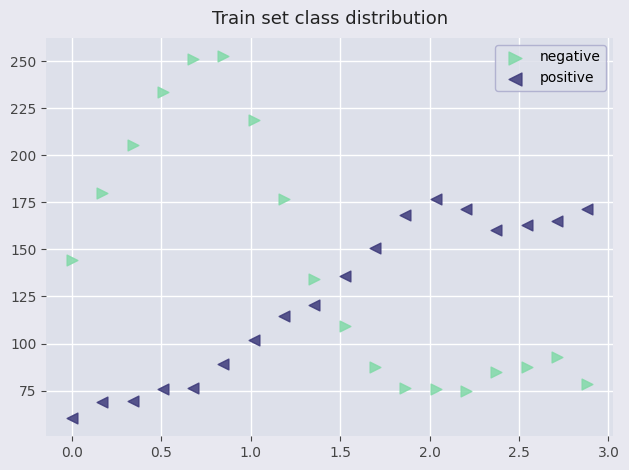

Which series has the largest Y range (max minus min)?

negative